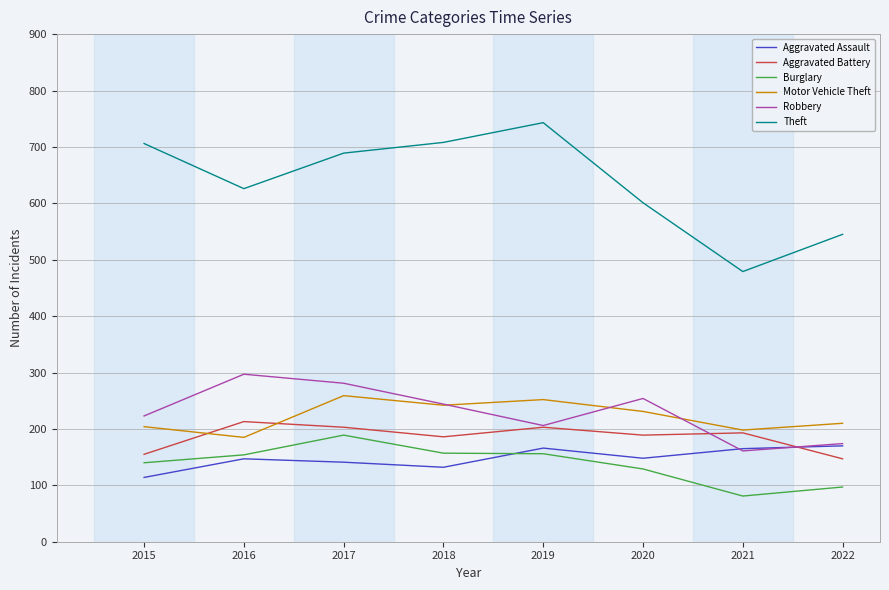

True or false: Motor Vehicle Theft and Theft intersect in this chart.

False